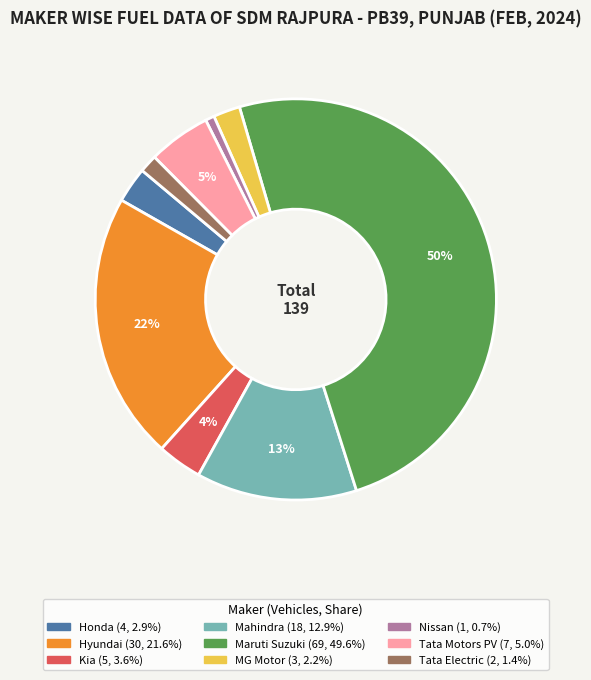

To the nearest percent, what is the average slice percentage?

11%